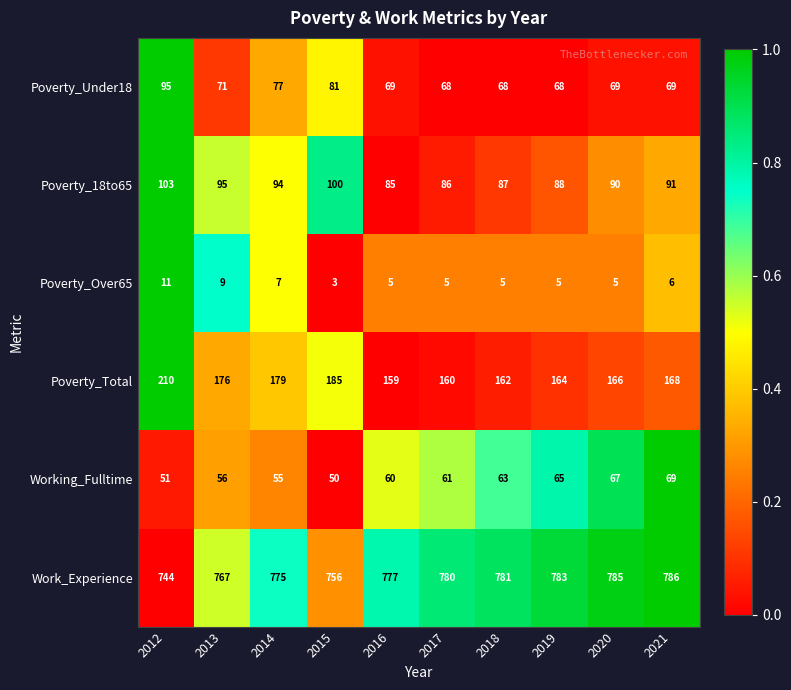

Which series has the largest range (max minus min)?

Poverty_Total